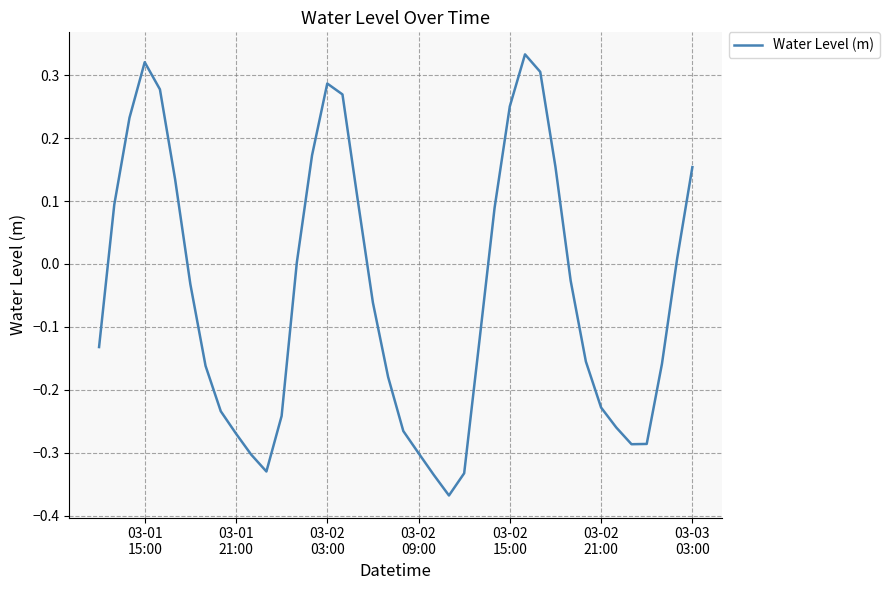

What is the difference between the maximum and minimum values?

0.7